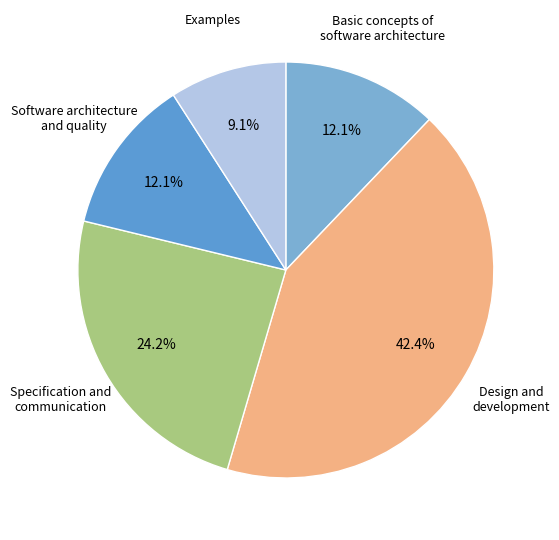

Is Examples the majority of the pie?

No